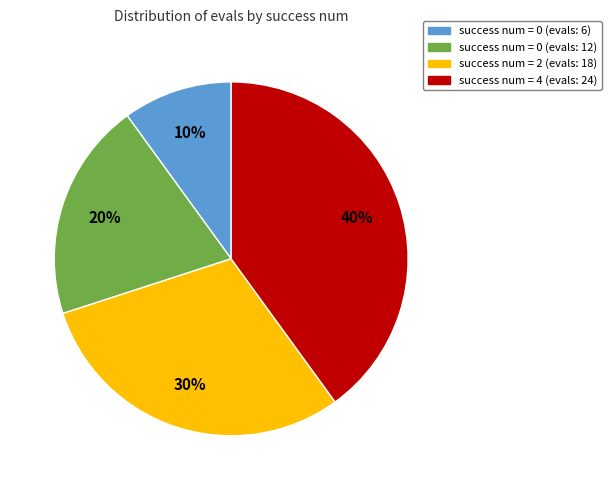

Approximately how many times larger is the value at success num = 0 (evals: 6) compared to success num = 0 (evals: 12)?

0.5